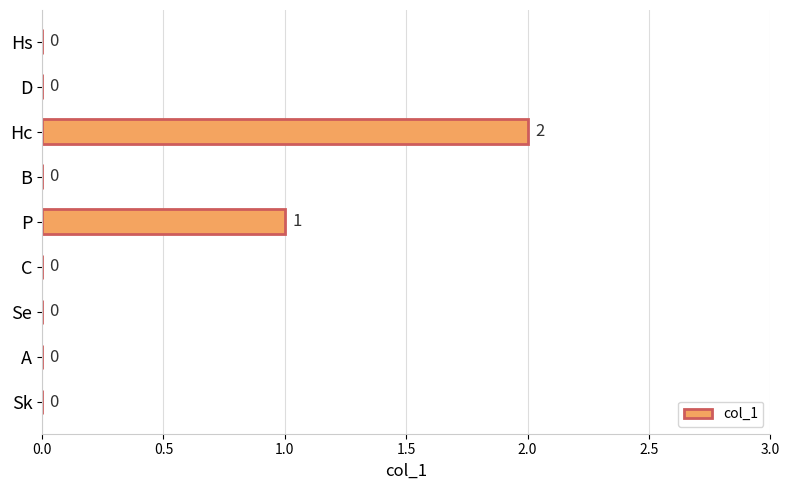

True or false: the data shows 1 at Se.

False